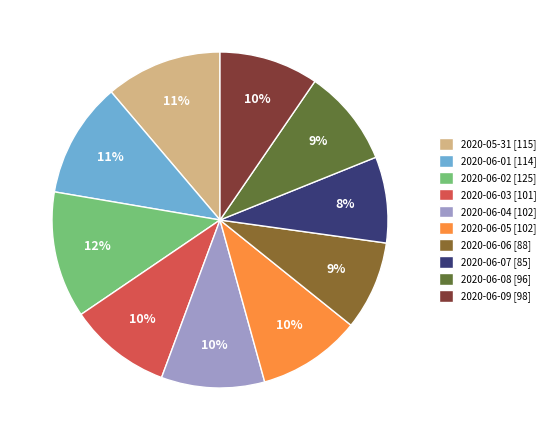

Do 2020-05-31 and 2020-06-08 together represent more than half of the pie?

No